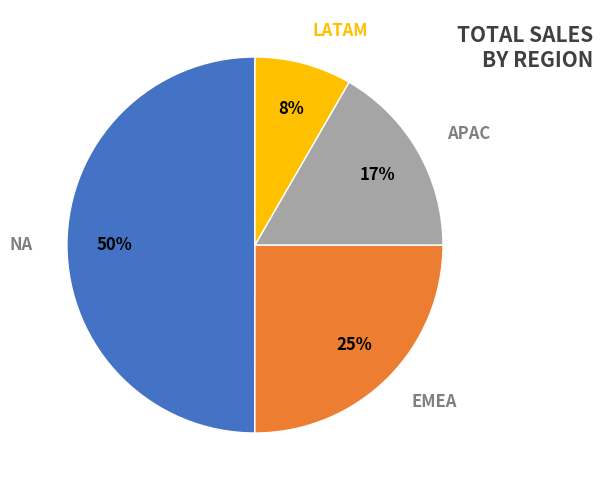

Is LATAM the majority of the pie?

No